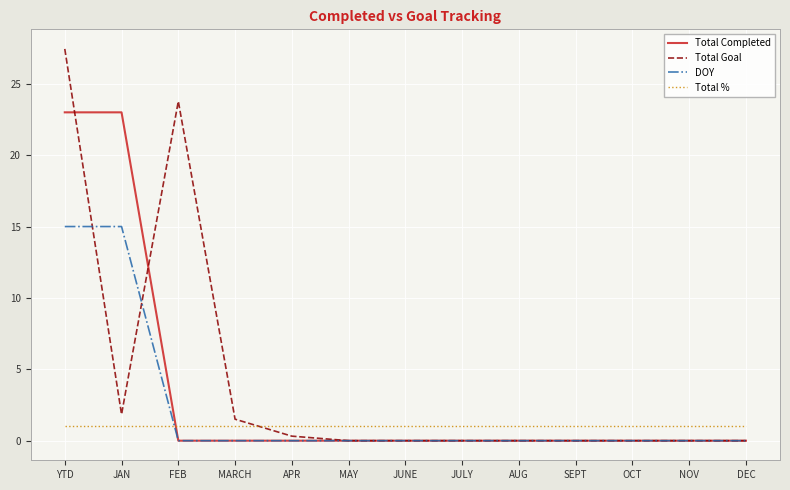

At how many categories does at least one series exceed 9?

3